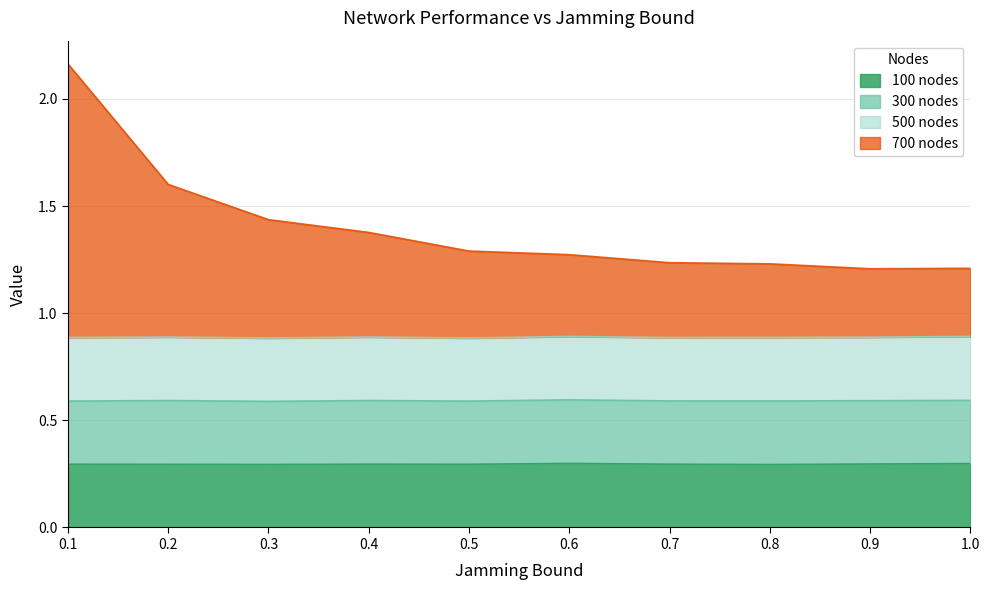

At which category does 100 nodes reach its first local peak?

0.4